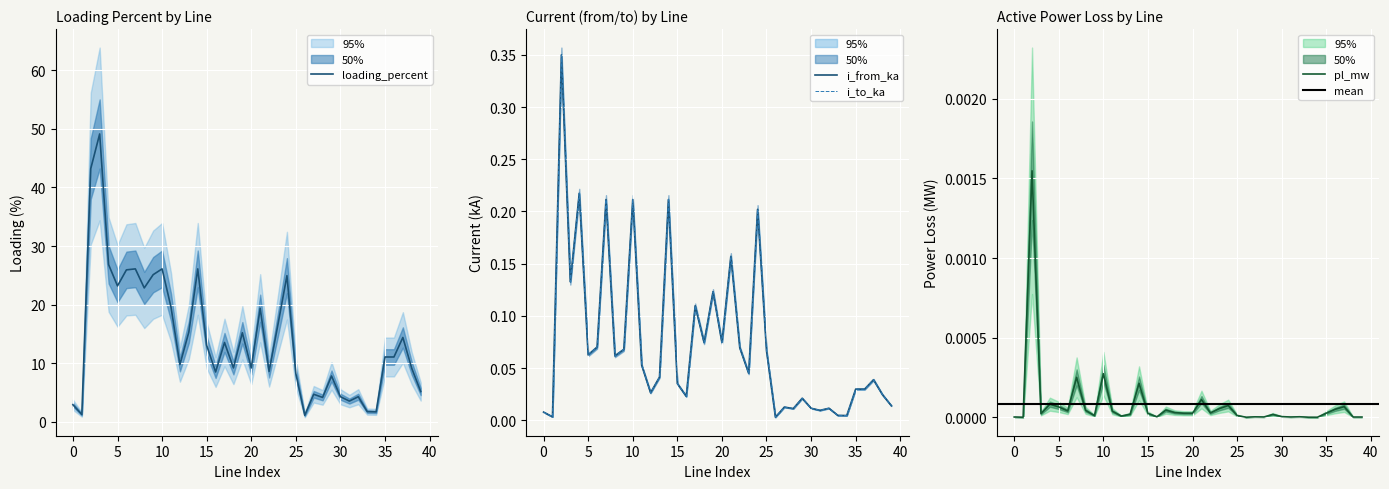

Which series has the widest spread of values?

loading_percent